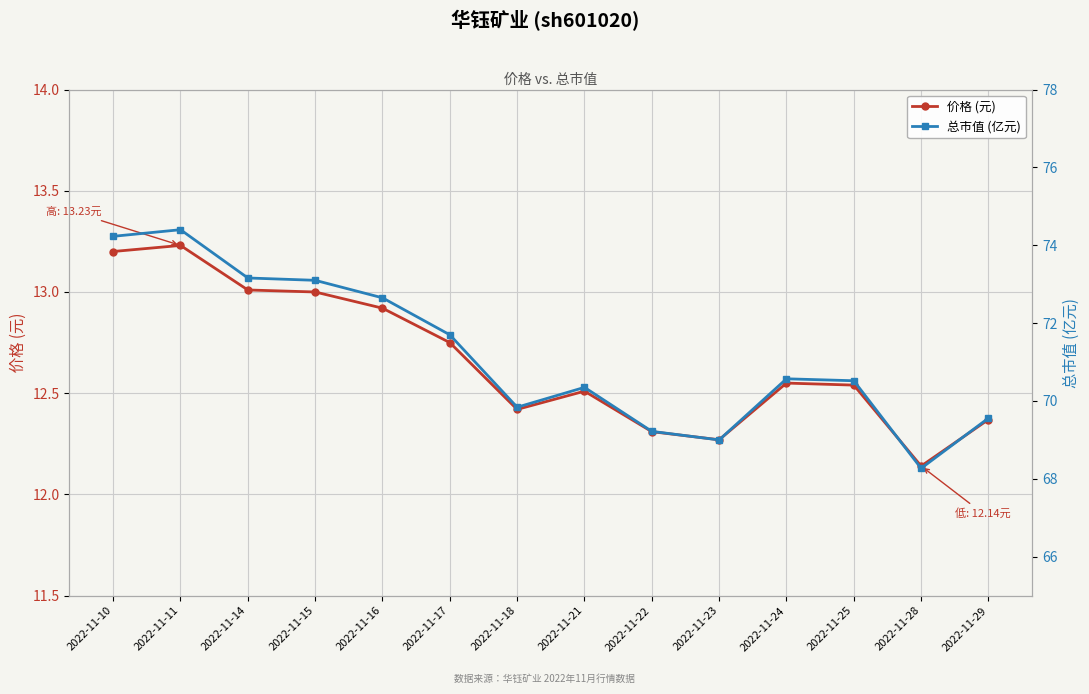

What is the sum of the 价格 (元) values at 2022-11-25 and 2022-11-29?

24.9